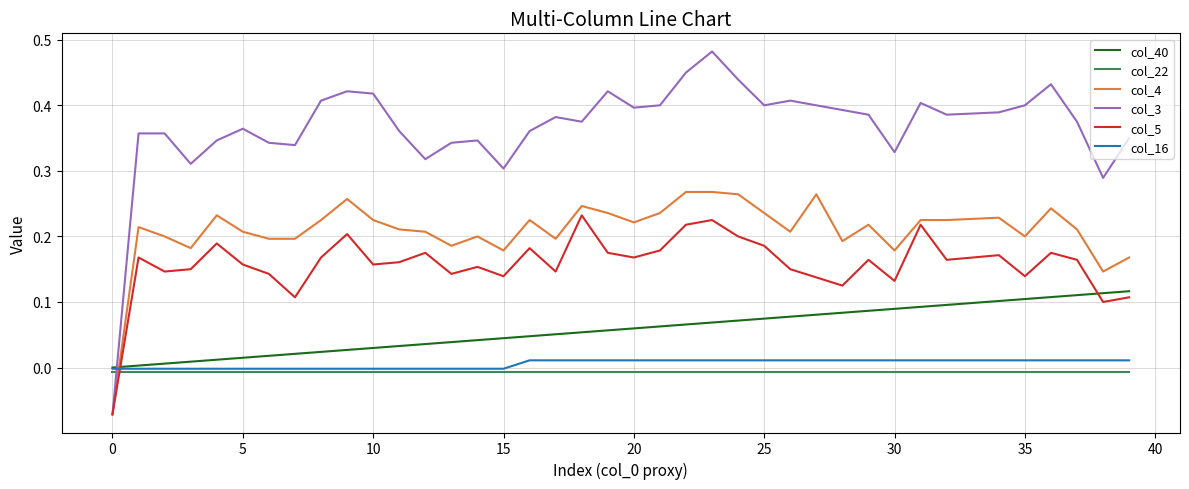

Which series has the largest range (max minus min)?

col_3